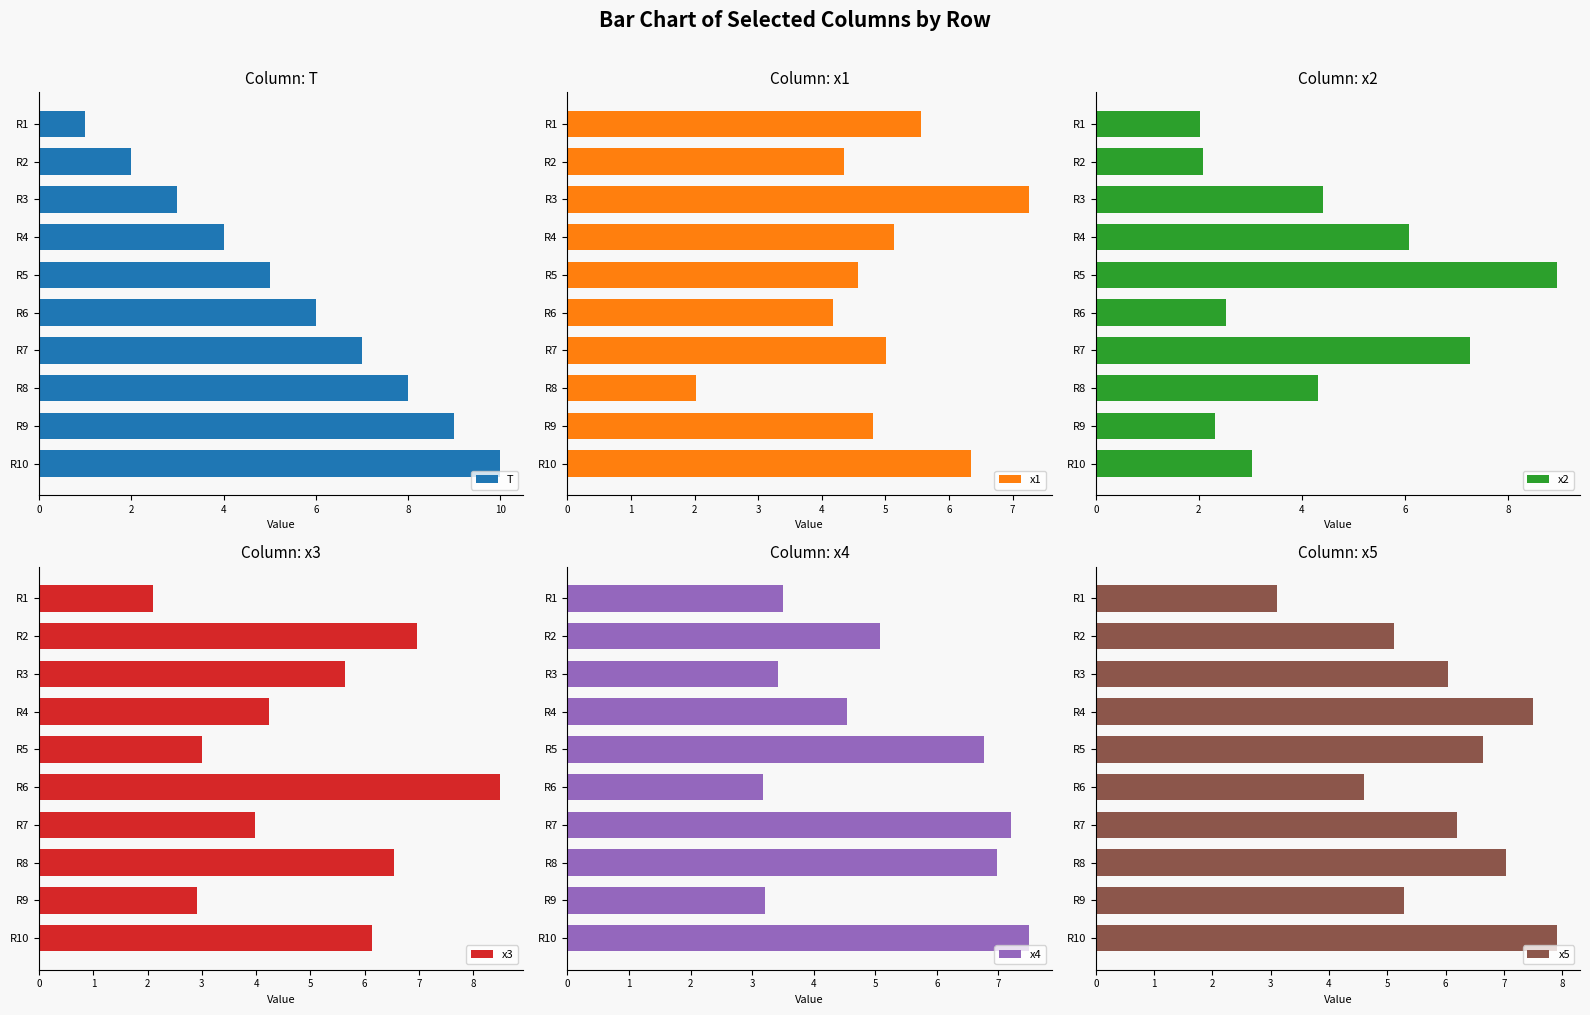

Is it true that T equals 10 at R6?

False